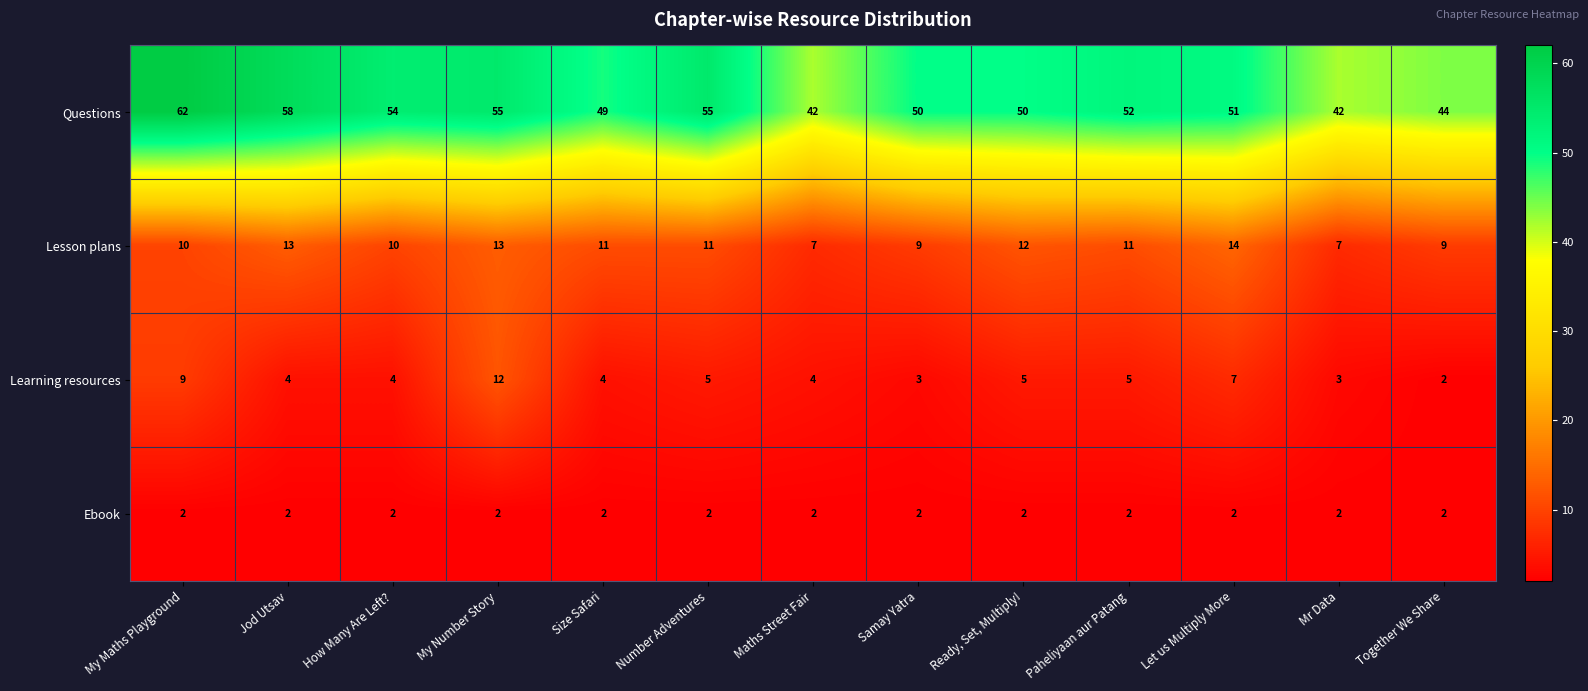

What is the minimum value shown in the chart?

2